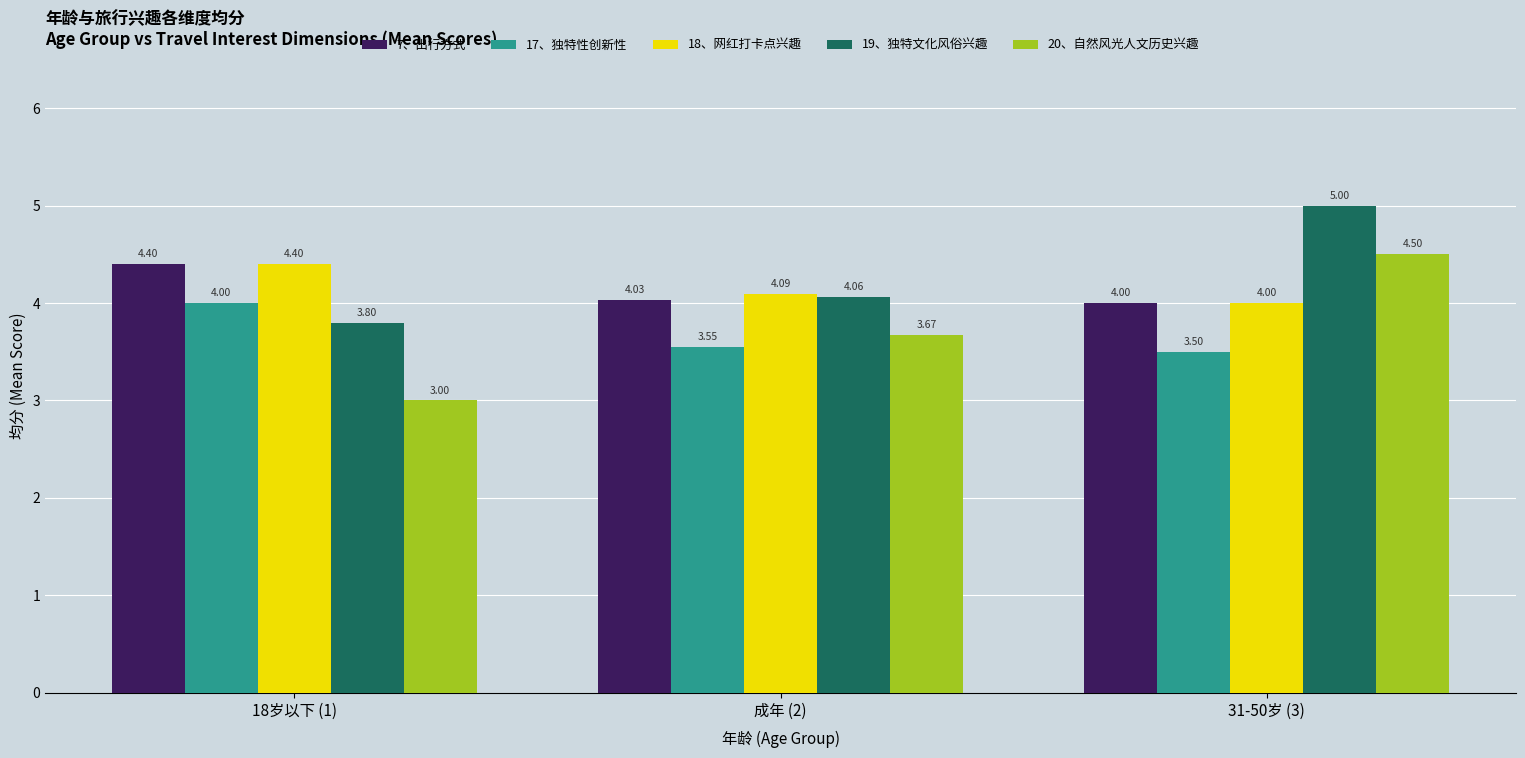

Rank the series at 成年 (2) from lowest to highest value.

17、独特性创新性, 20、自然风光人文历史兴趣, 7、出行方式, 19、独特文化风俗兴趣, 18、网红打卡点兴趣